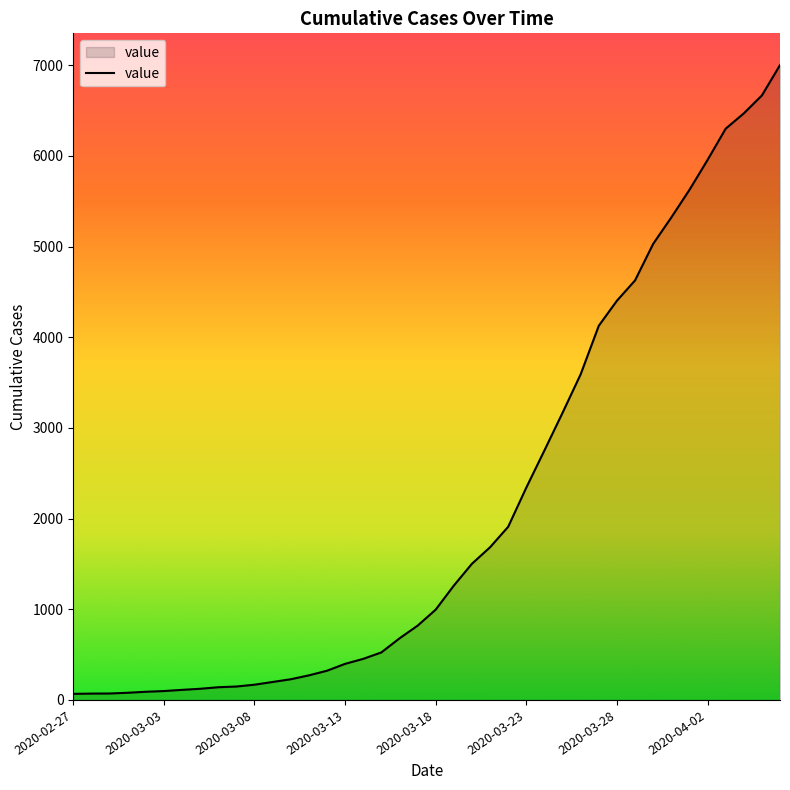

What is the maximum value shown in the chart?

7002